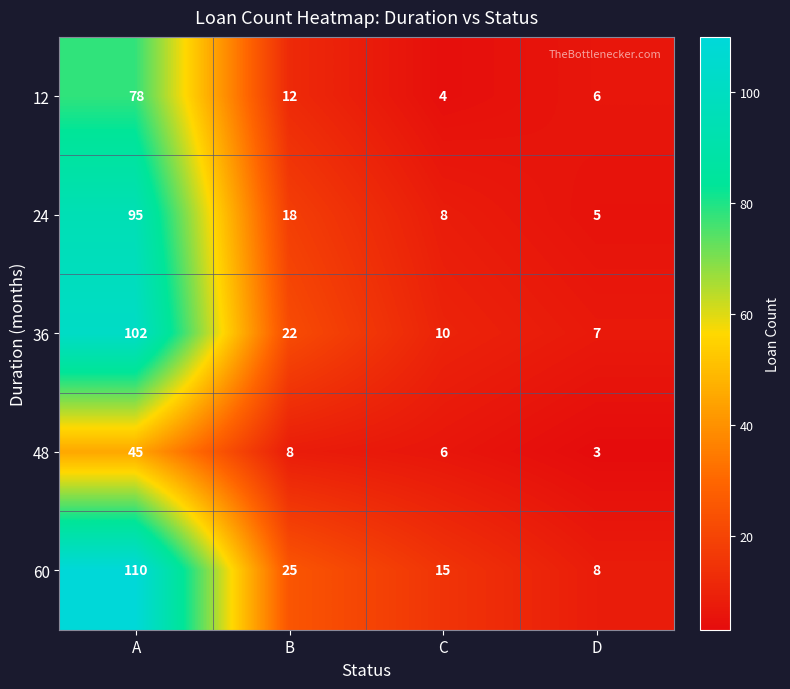

Reading left to right, transcribe all the data shown in this chart.

12: A=78	B=12	C=4	D=6
24: A=95	B=18	C=8	D=5
36: A=102	B=22	C=10	D=7
48: A=45	B=8	C=6	D=3
60: A=110	B=25	C=15	D=8